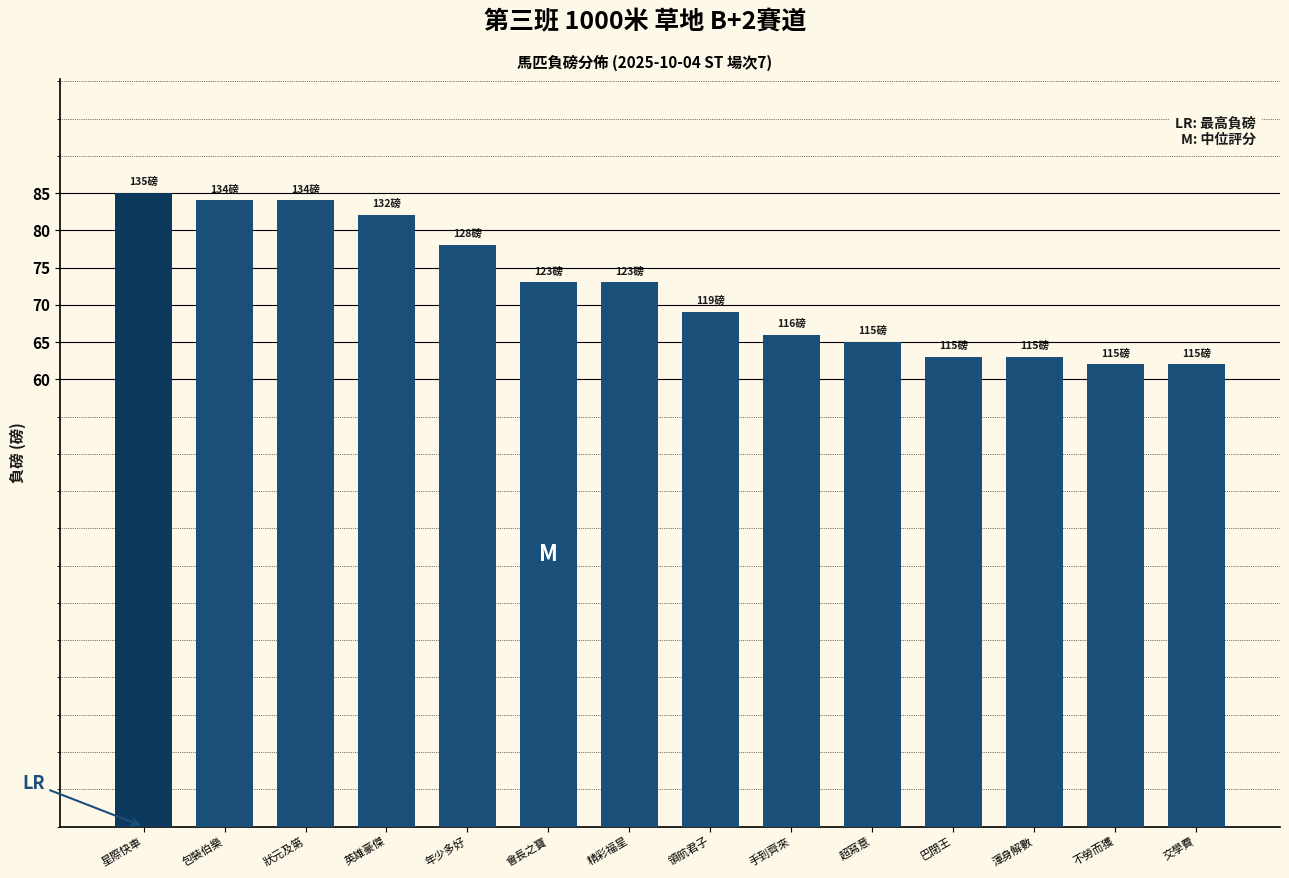

What is the sum of all values?

1009